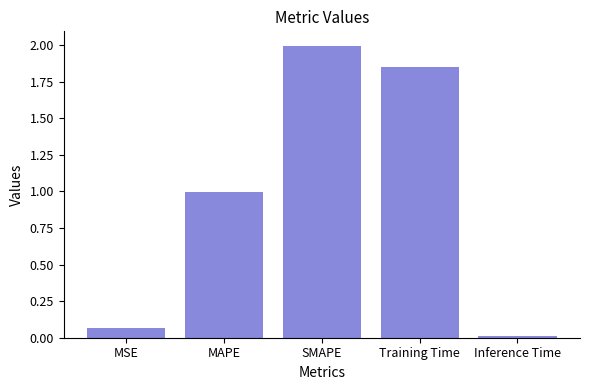

What is the value of the 2nd bar from the left?

1.0